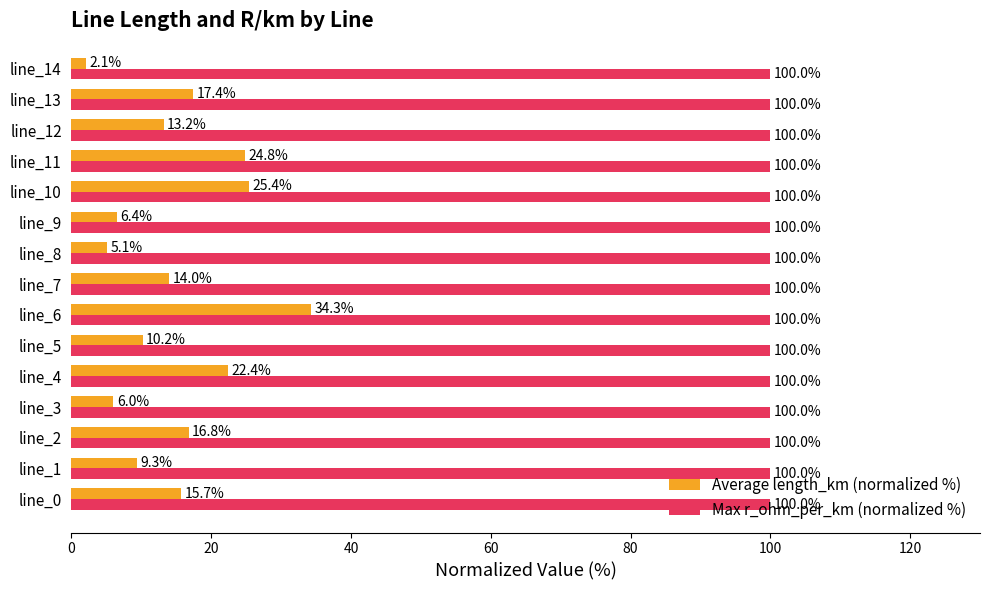

Rank the series at line_8 from highest to lowest value.

Max r_ohm_per_km (normalized %), Average length_km (normalized %)